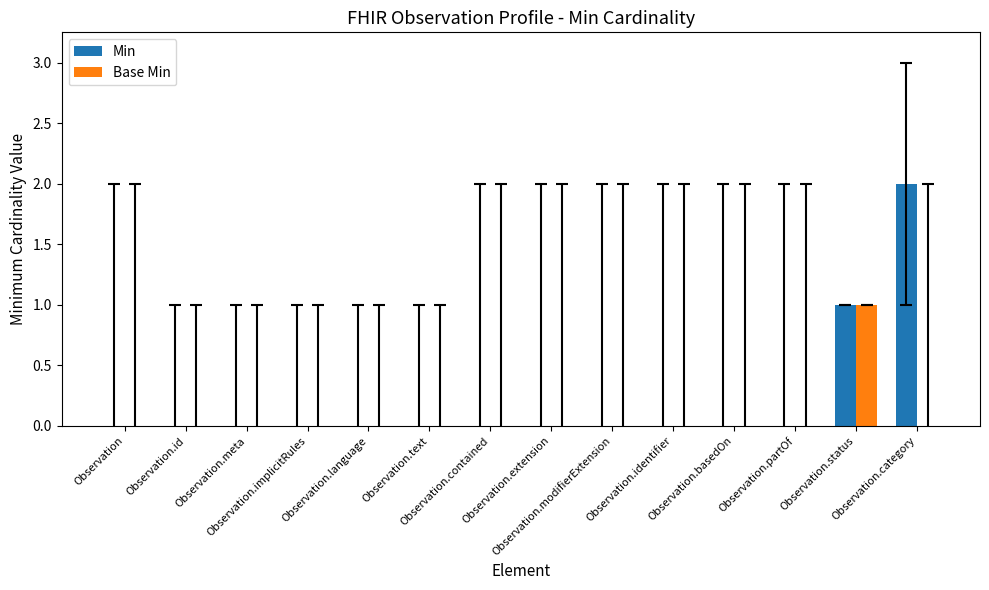

Which series has the largest total across all categories?

Min